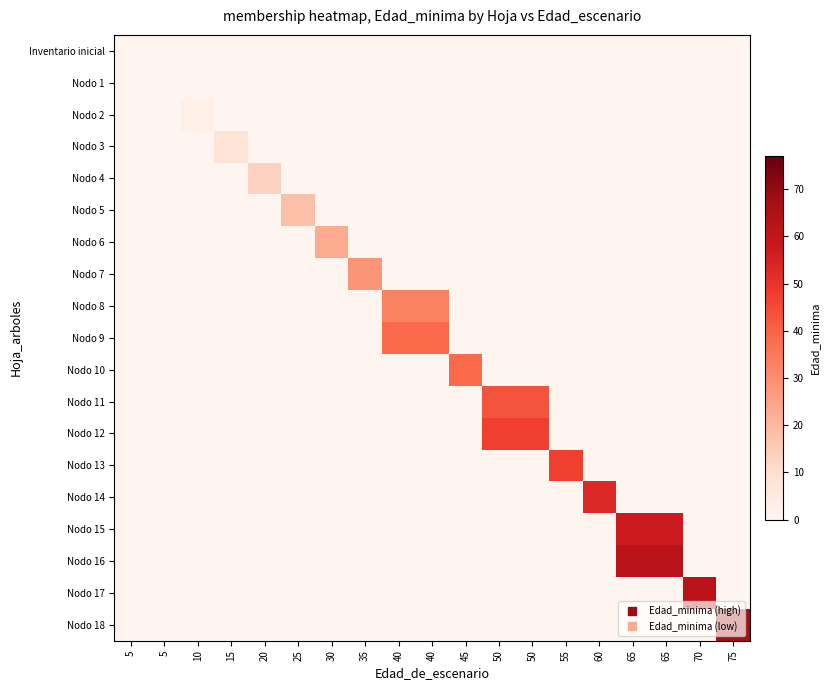

Between 5 and 40, which is larger?

5